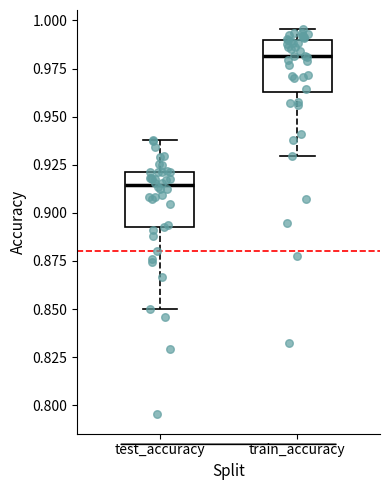

Reading left to right, transcribe this box plot: for each box, give where its median line is, the range the box spans, and where its two whiskers end, as read against the y-axis. The values are not printed on the chart, so give them approximately, as read against the axis.

test_accuracy: median 0.915, box 0.890 to 0.920, whiskers 0.850 to 0.940
train_accuracy: median 0.980, box 0.965 to 0.990, whiskers 0.930 to 0.995